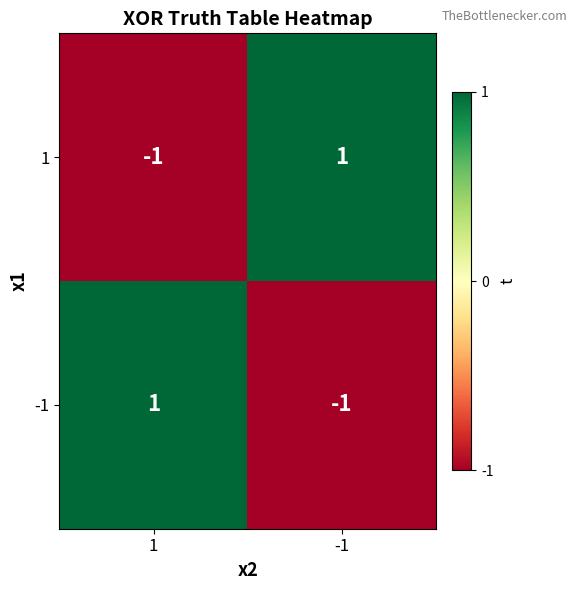

The value of -1 at -1 is -1. True or false?

True